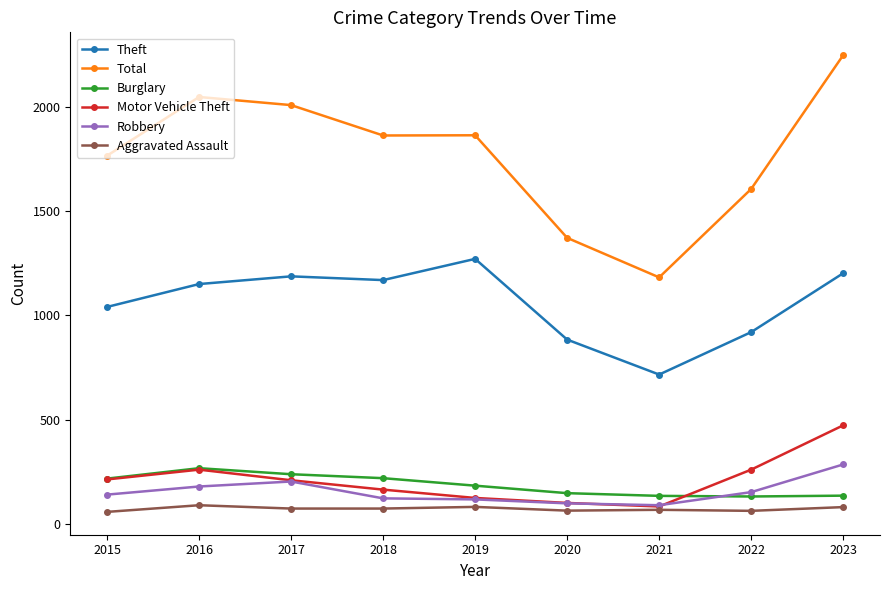

Where is the first local maximum for Robbery?

2017